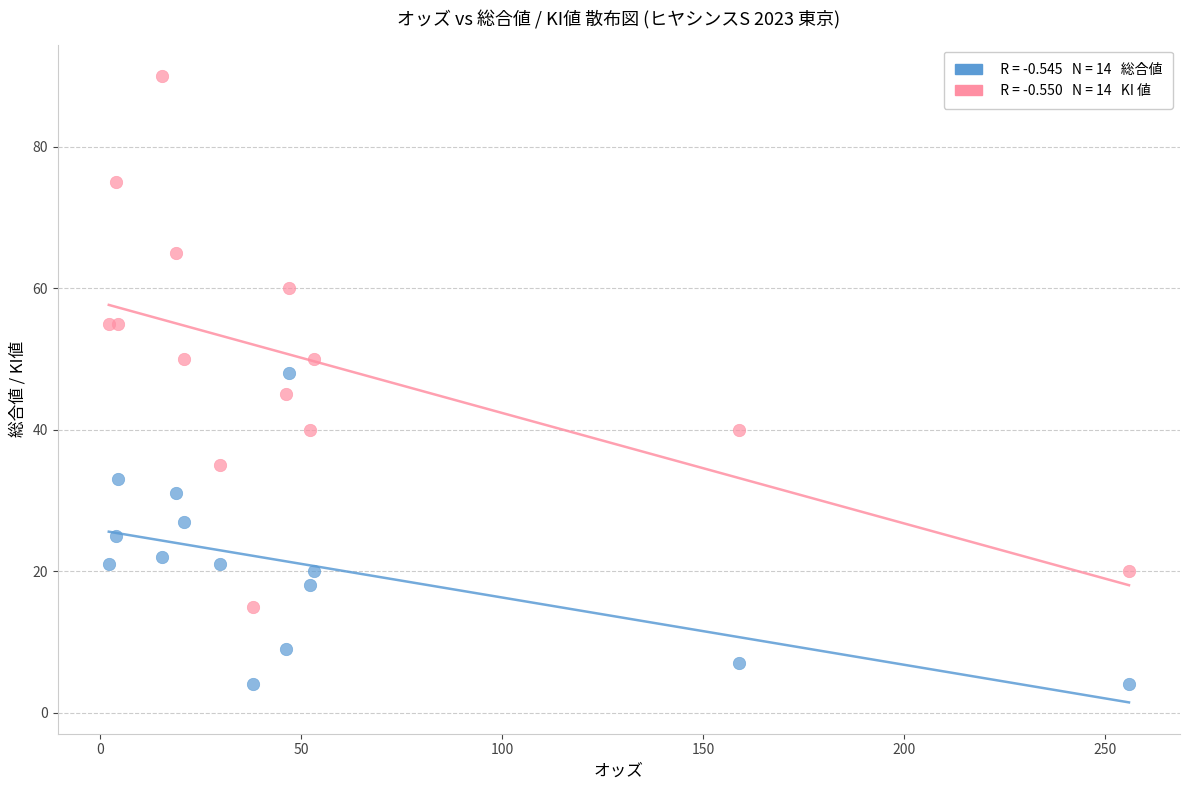

Across all series, what Y value is closest to 47?

48